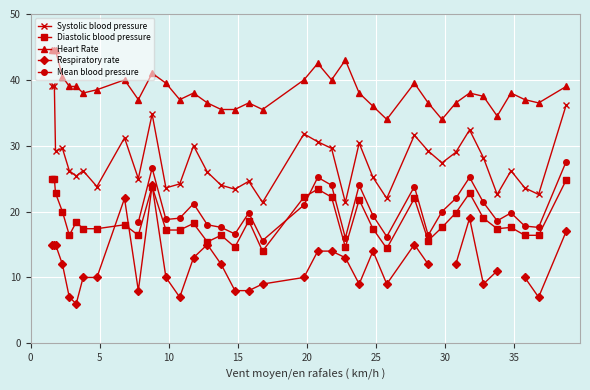

In Diastolic blood pressure, how many points are higher than both neighbors (excluding endpoints)?

11